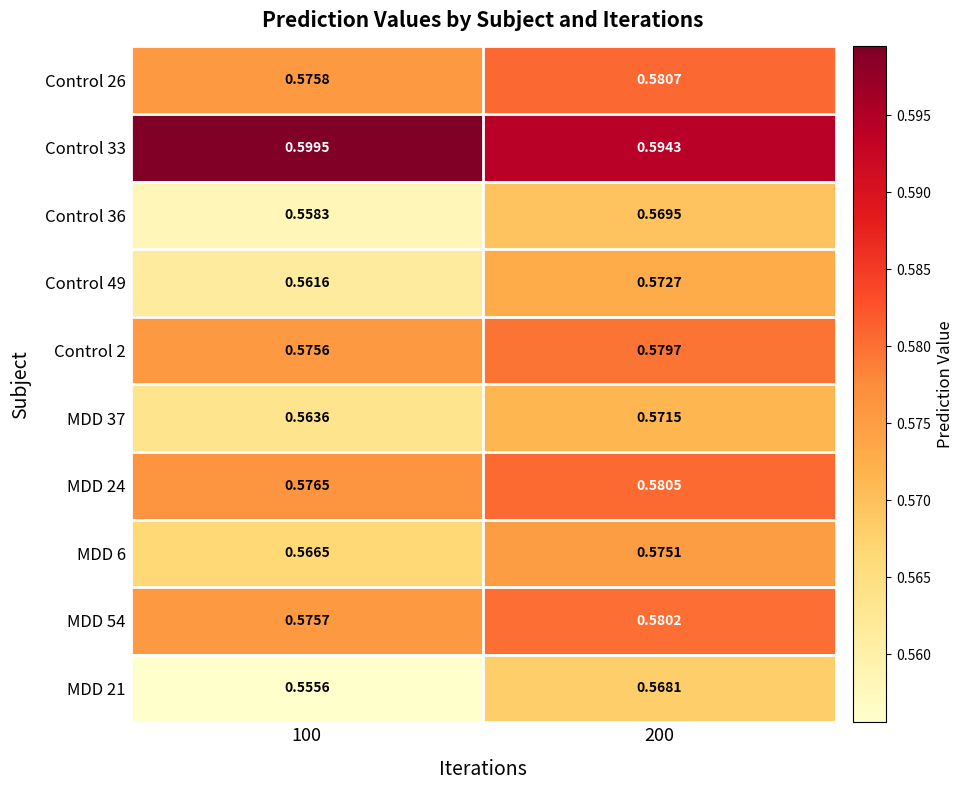

Is the value of Control 33 at 200 greater than the value of Control 26 at 200?

Yes